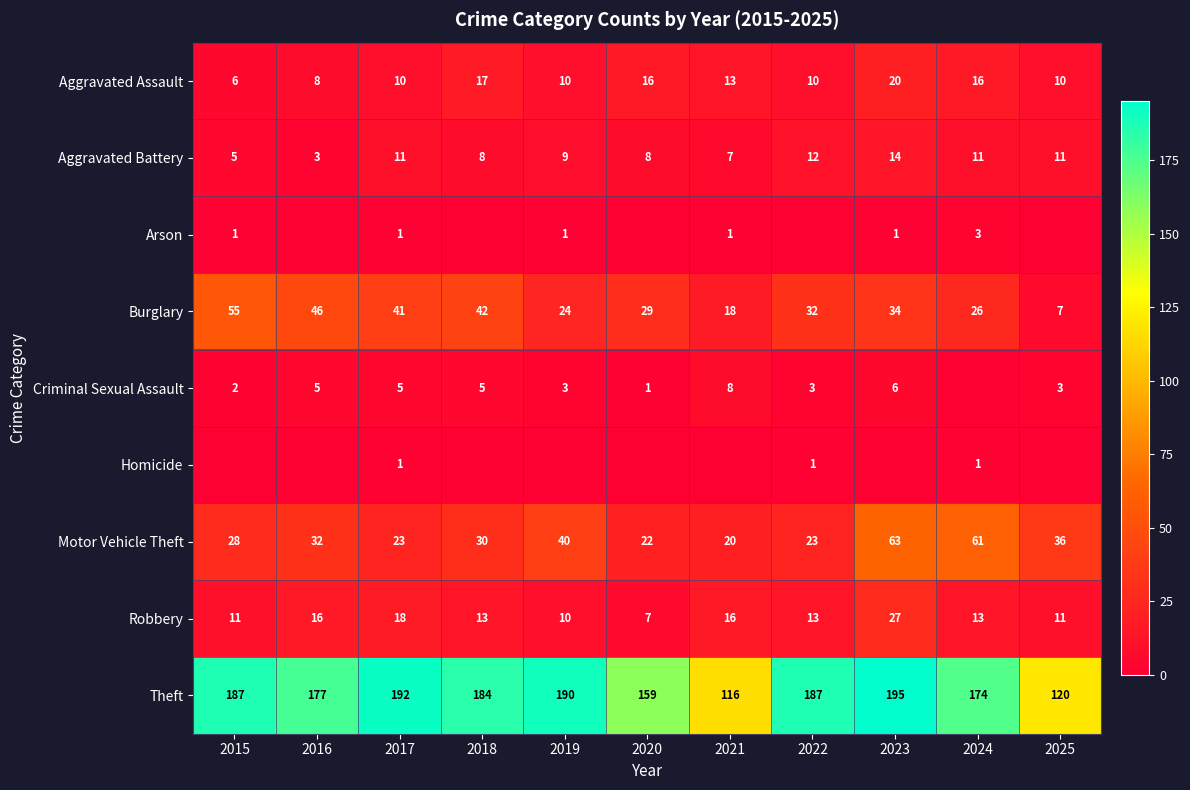

What is the total value across all series at 2017?

302